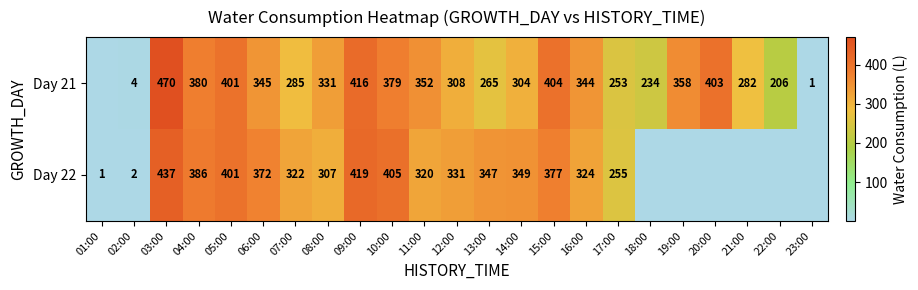

What is the total value across all series at 22:00?

206